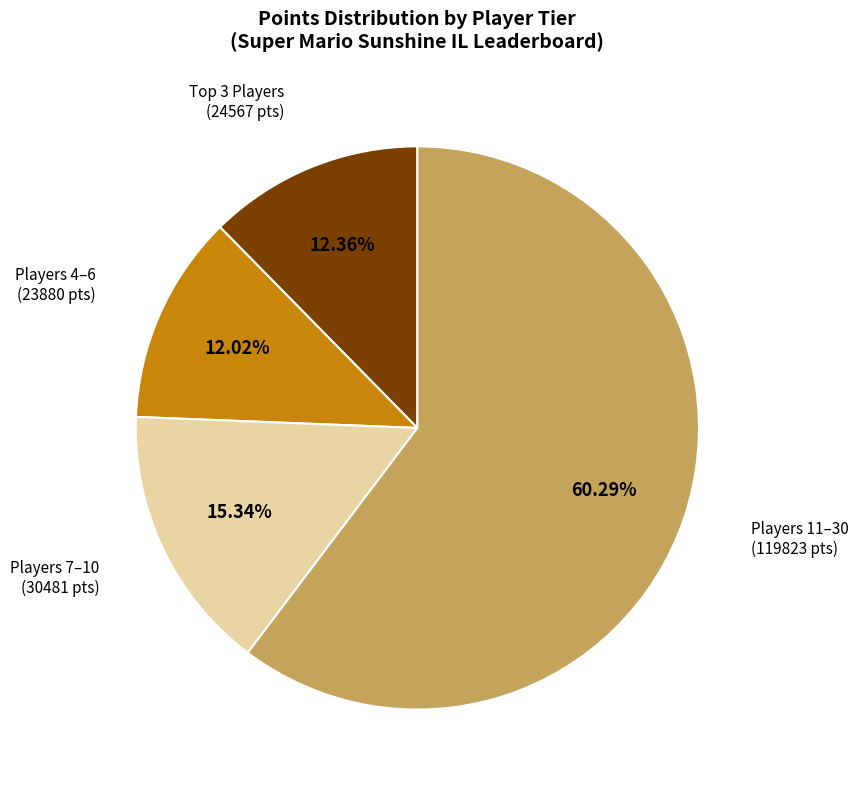

Is there any slice that represents more than half of the pie?

Yes